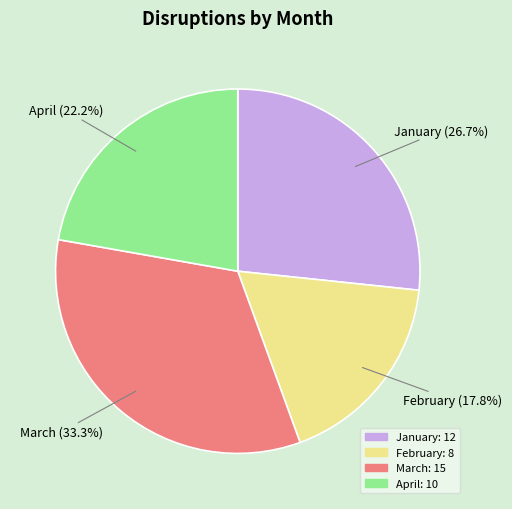

To the nearest percent, what is the difference between the largest and smallest slice percentages?

16%